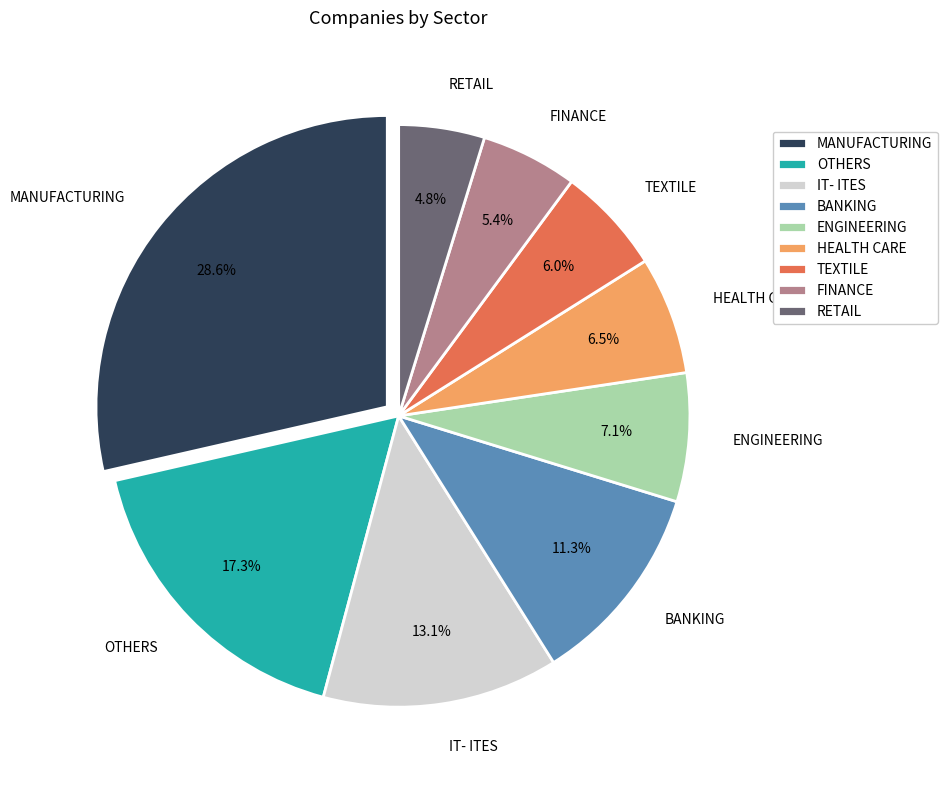

To the nearest percent, what portion does IT- ITES represent?

13%